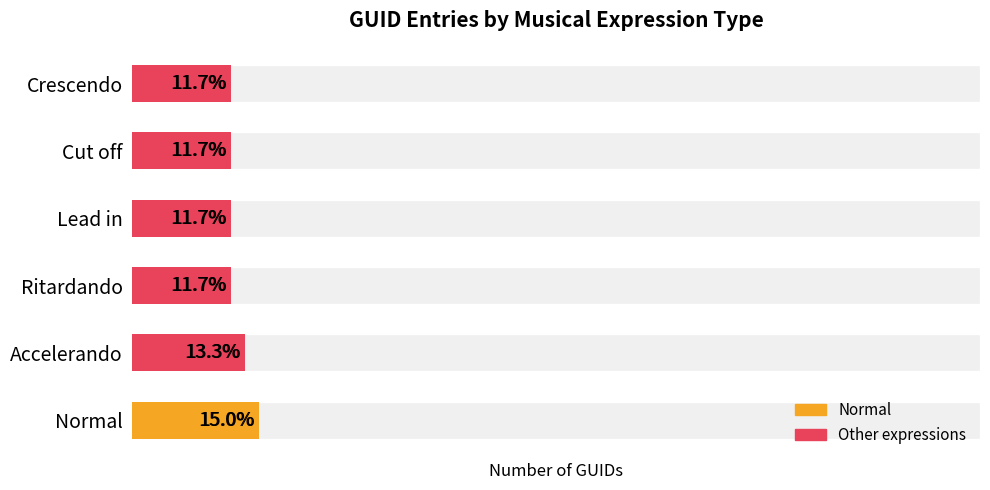

Count the number of categories in the chart.

6